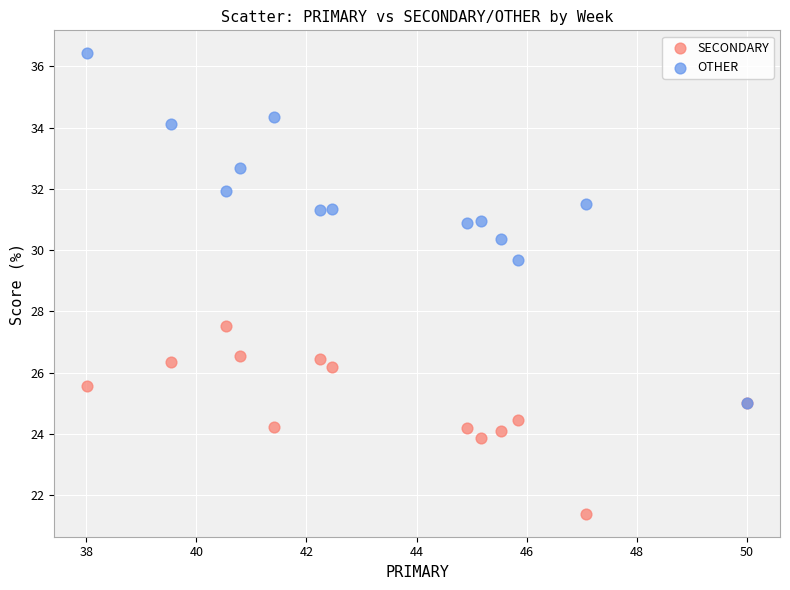

What are all the series names shown in the legend?

SECONDARY, OTHER